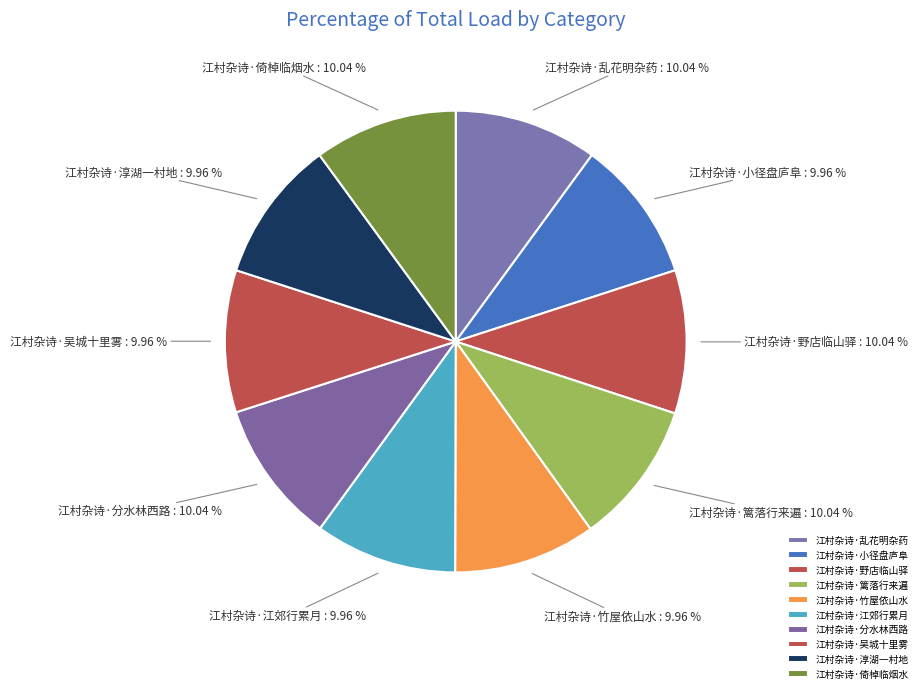

Do 江村杂诗·分水林西路 and 江村杂诗·倚棹临烟水 together represent more than half of the pie?

No